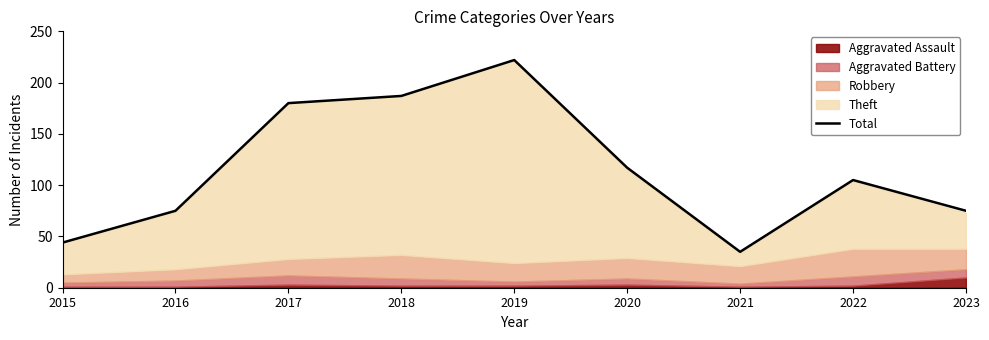

At which category does the data reach its first local peak?

2019